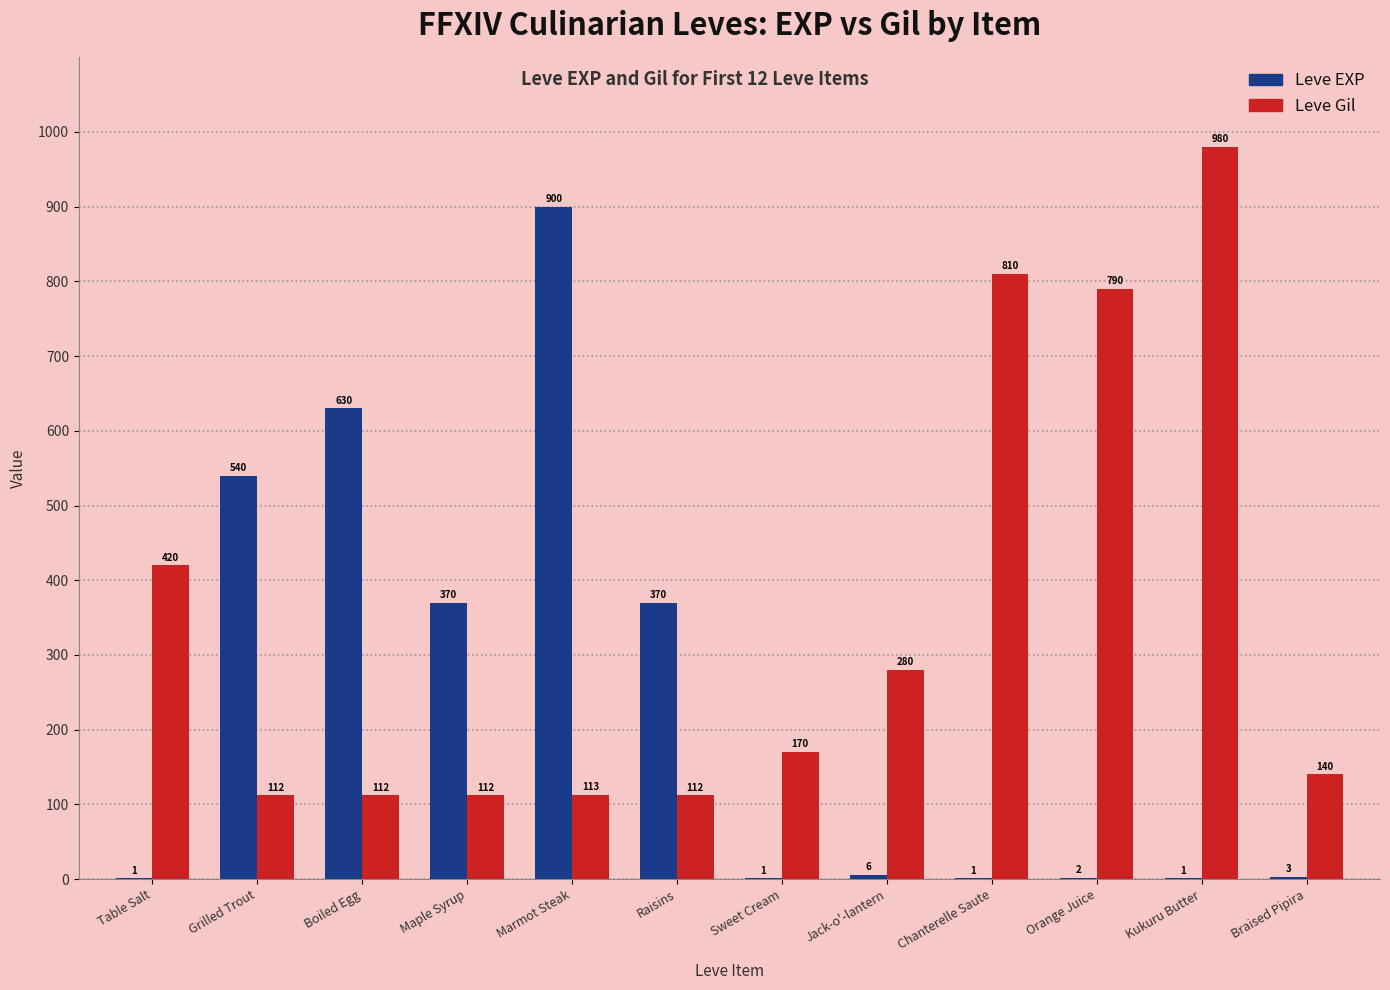

How many series are shown in this chart?

2